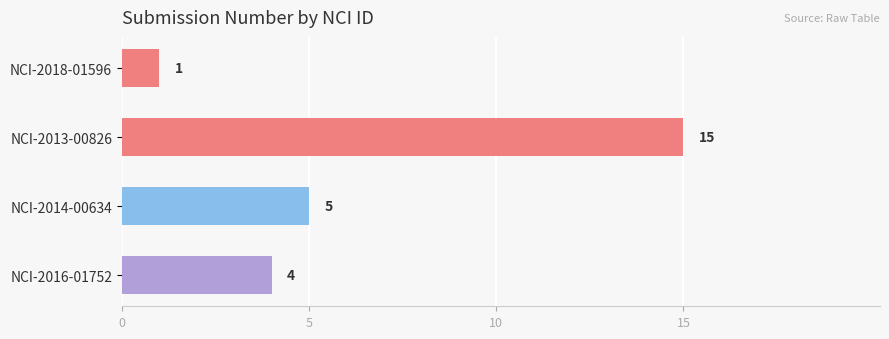

The value at NCI-2014-00634 is 5. True or false?

True